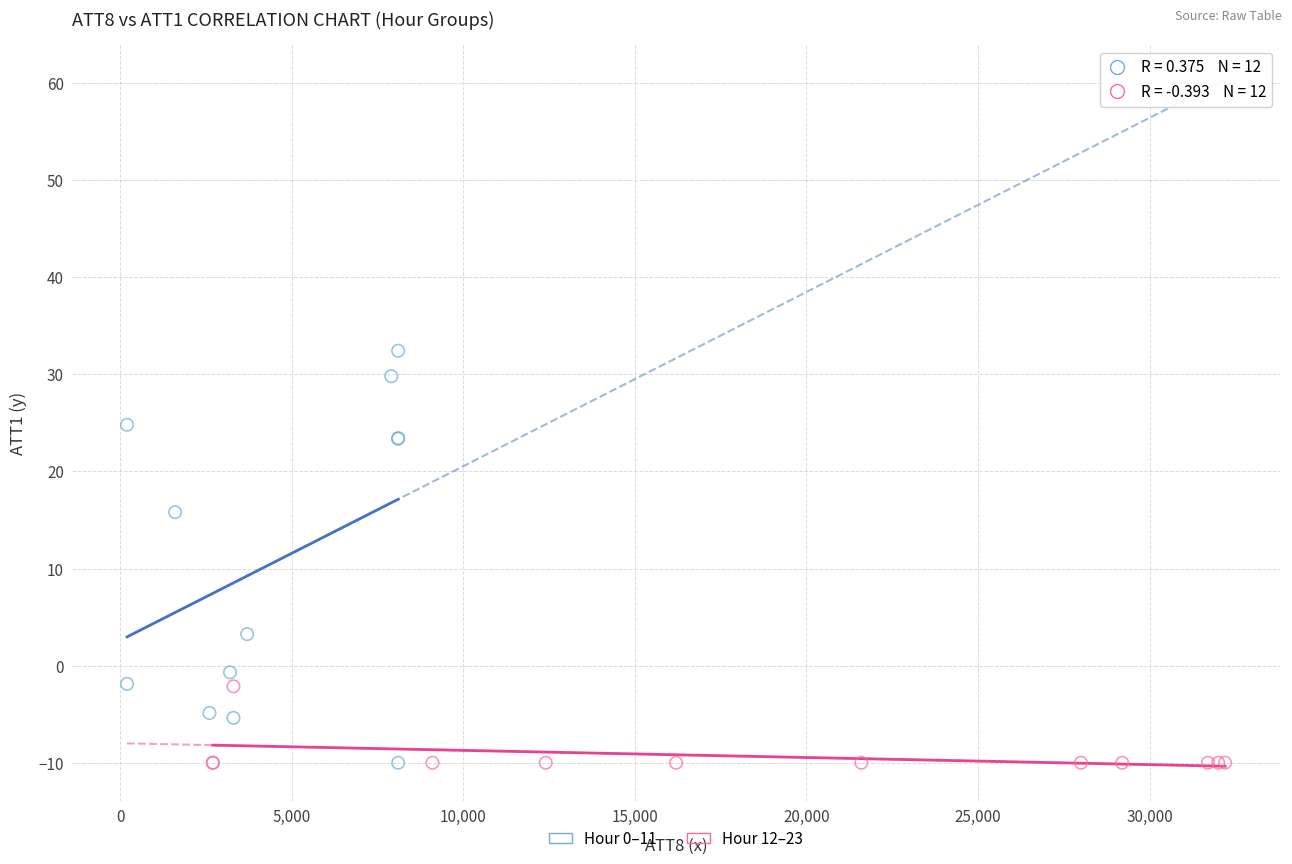

Which series contains the highest Y value?

Hour 0–11